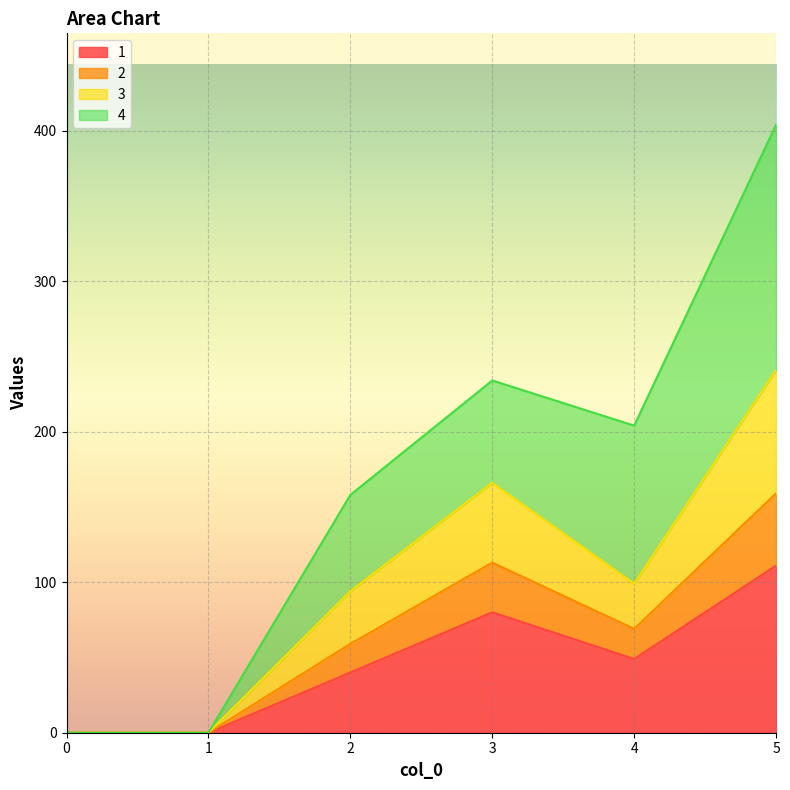

At which category is the sum across all series the highest?

5